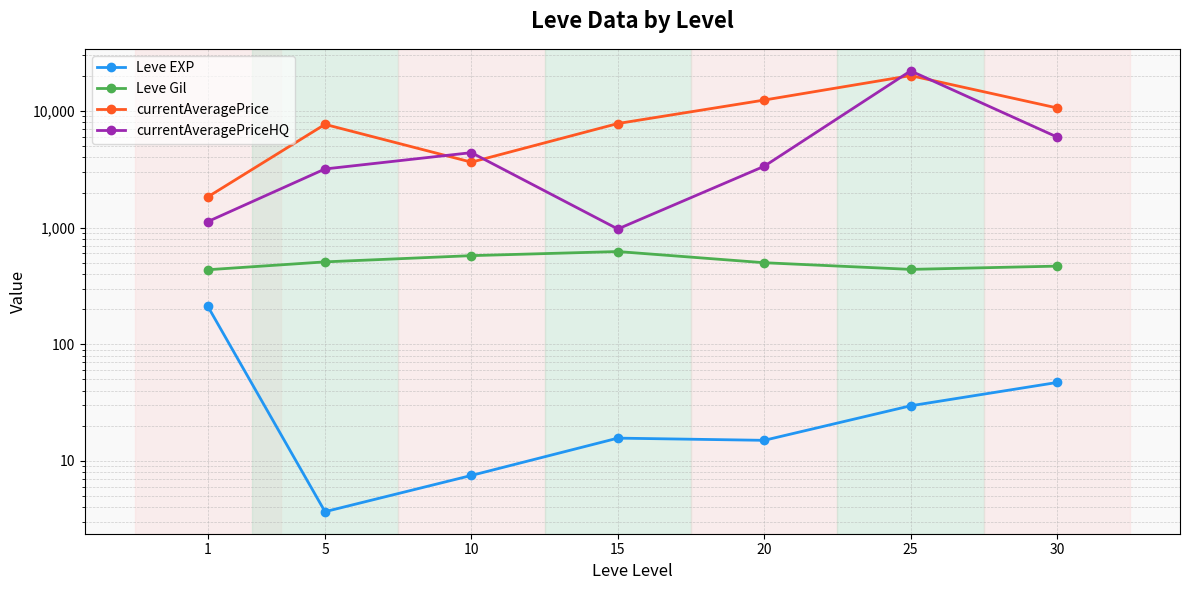

What are all the series names shown in the legend?

Leve EXP, Leve Gil, currentAveragePrice, currentAveragePriceHQ